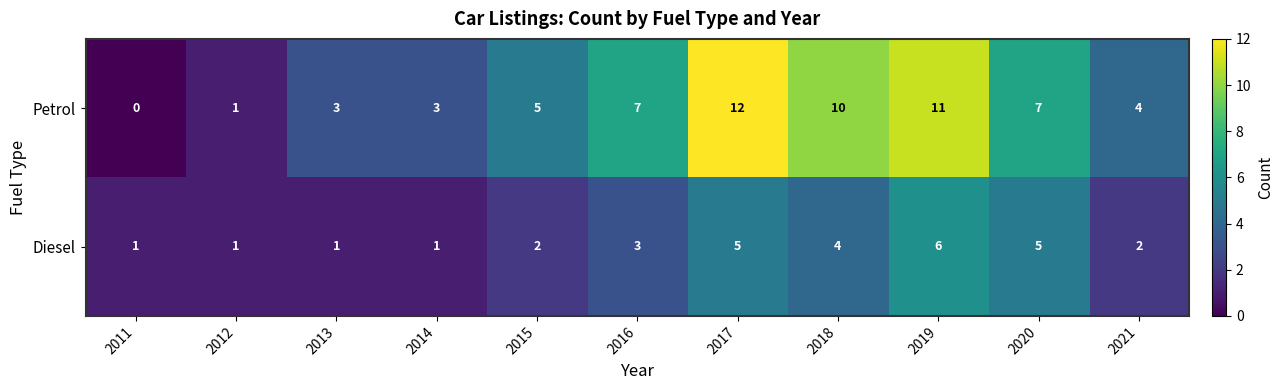

Which series changed the most between 2016 and 2021?

Petrol